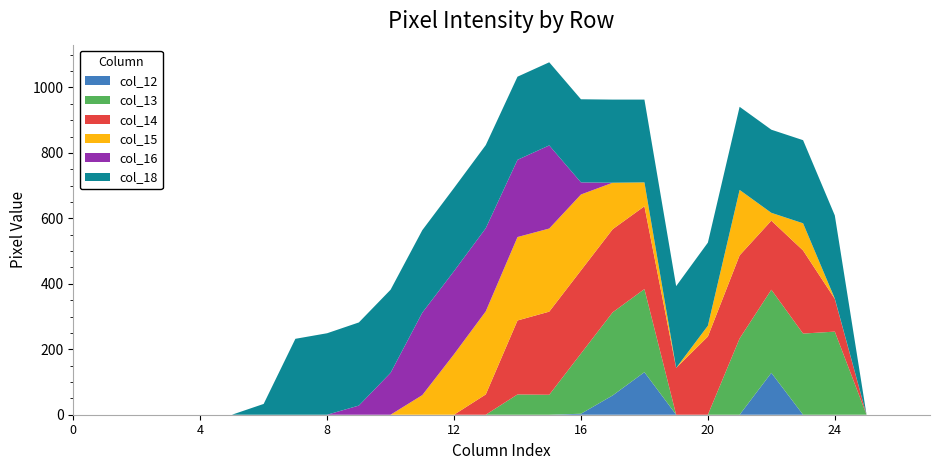

Reading left to right, extract all data points from this chart.

col_12: 0	0	0	0	0	0	0	0	0	0	0	0	0	0	0	0	3	59	130	0	0	0	128	0	0	0	0	0
col_13: 0	0	0	0	0	0	0	0	0	0	0	0	0	0	62	61	184	254	254	0	0	233	254	248	254	0	0	0
col_14: 0	0	0	0	0	0	0	0	0	0	0	0	0	62	226	254	254	254	253	143	239	254	211	254	100	0	0	0
col_15: 0	0	0	0	0	0	0	0	0	0	0	60	185	254	255	254	232	142	73	0	33	200	24	83	1	0	0	0
col_16: 0	0	0	0	0	0	0	0	0	28	128	252	254	254	236	254	37	0	0	0	0	0	0	0	0	0	0	0
col_18: 0	0	0	0	0	0	33	232	249	254	254	252	254	254	254	254	254	254	253	250	254	254	254	254	254	0	0	0